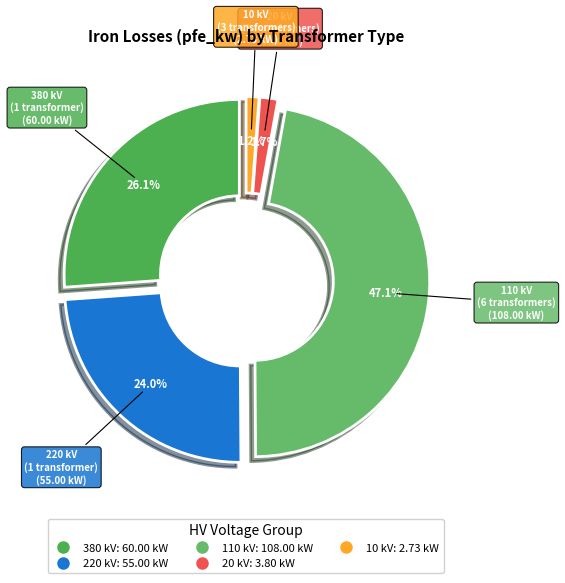

Combined, do 110 and 110 account for over 50%?

No